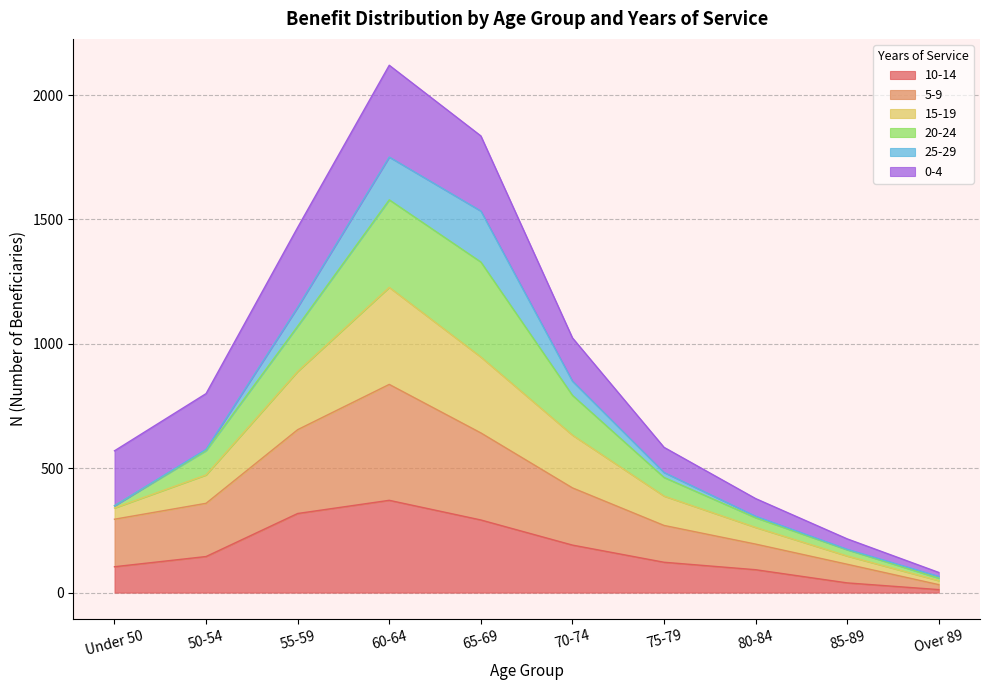

The 5-9 series shows 32 at Over 89. True or false?

True